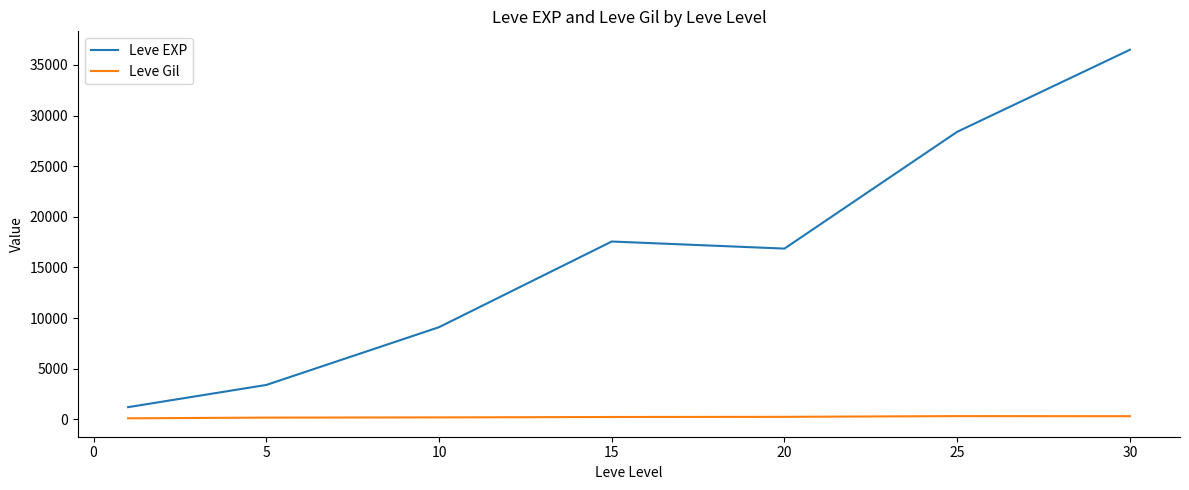

What is the maximum value shown in the chart?

36492.5